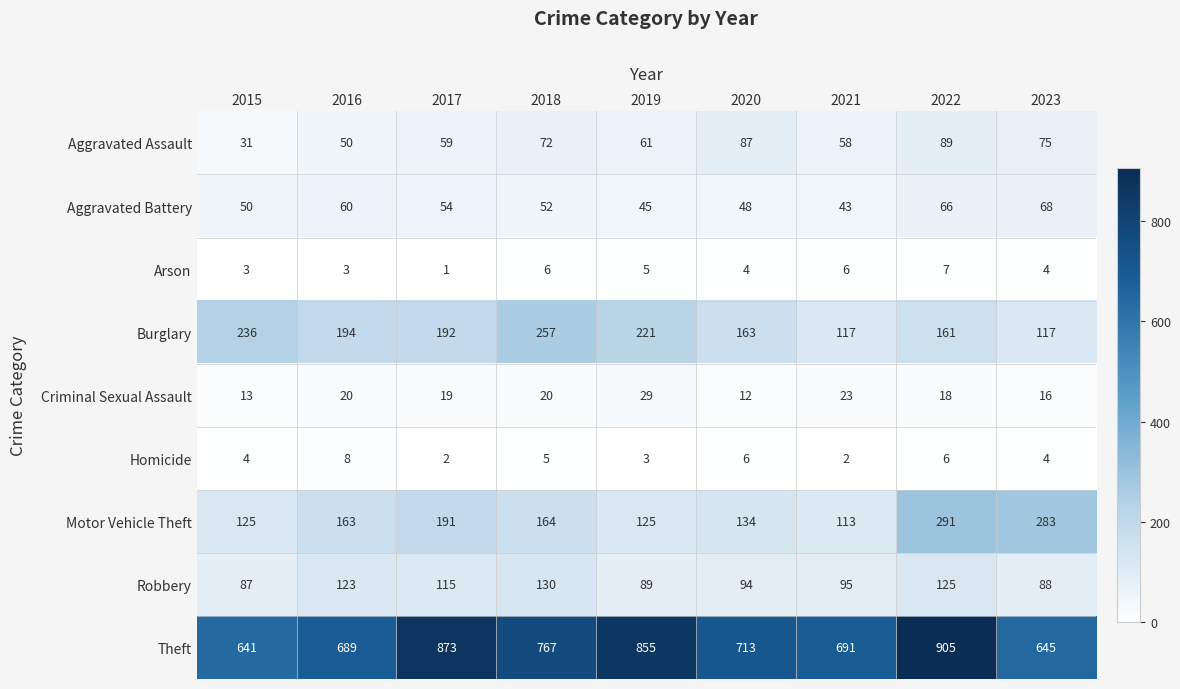

Which series has the largest range (max minus min)?

Theft